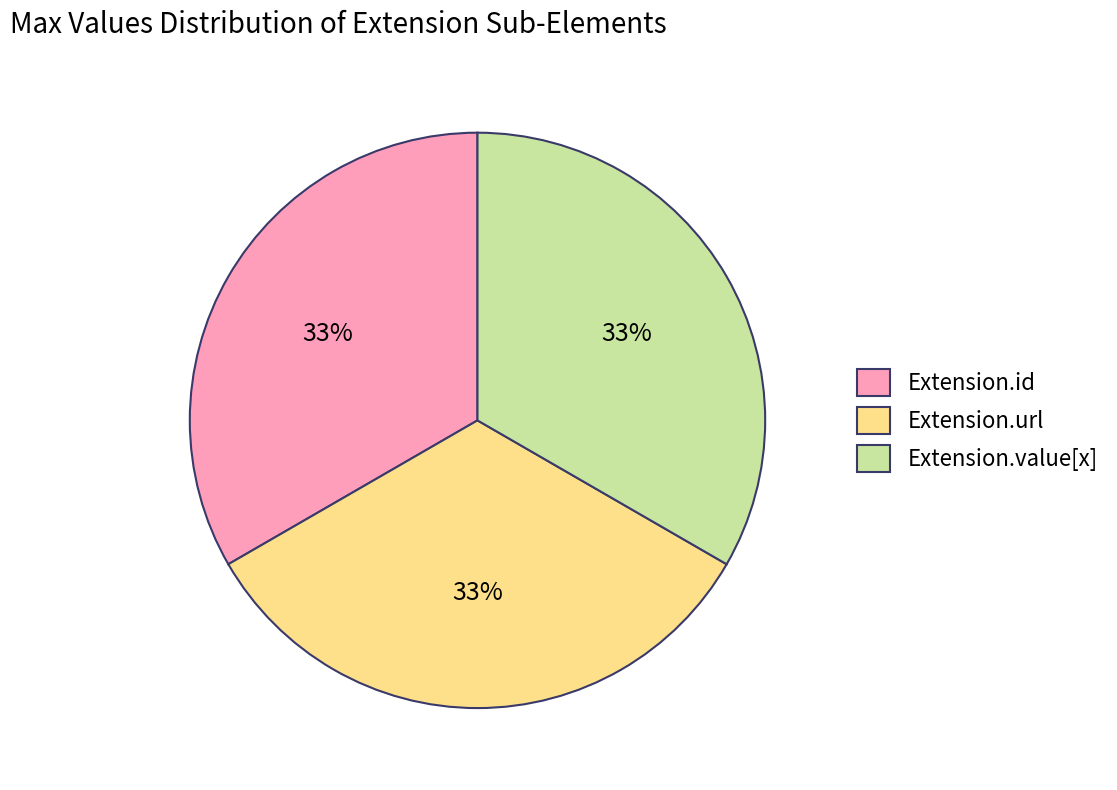

Is there any slice that represents more than half of the pie?

No